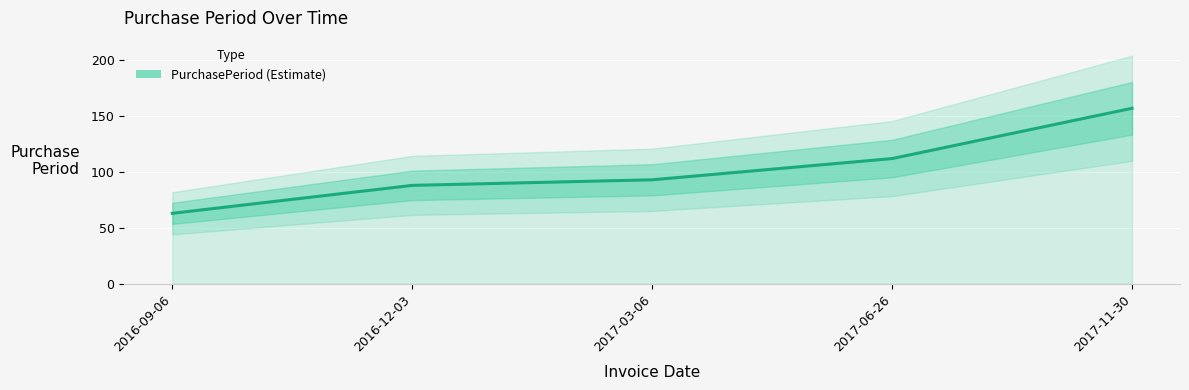

What is the difference between the values at 2017-03-06 and 2016-12-03?

5